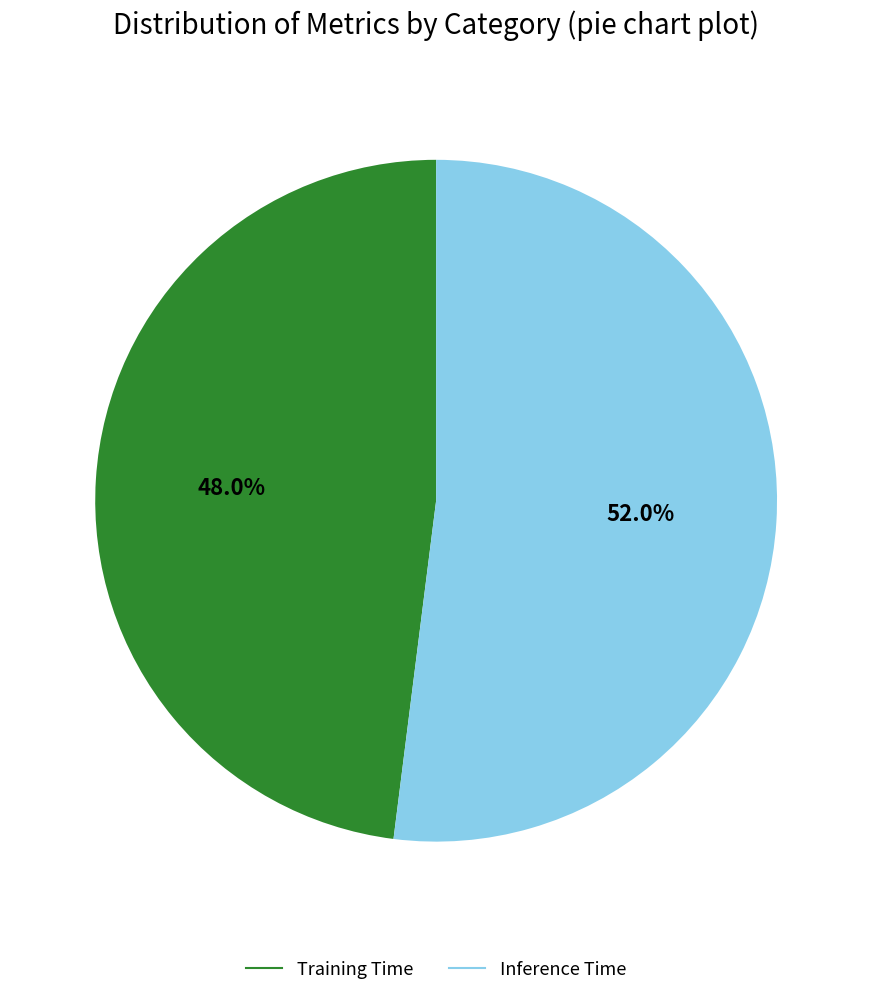

To the nearest percent, what percentage of the pie is Inference Time?

52%